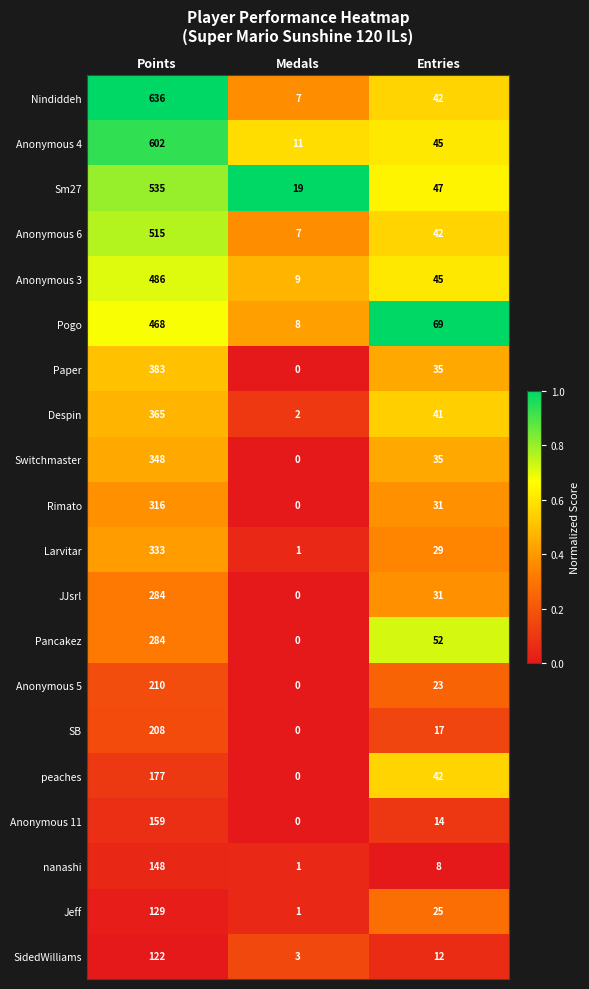

Which series changed the most between Medals and Entries?

Pogo